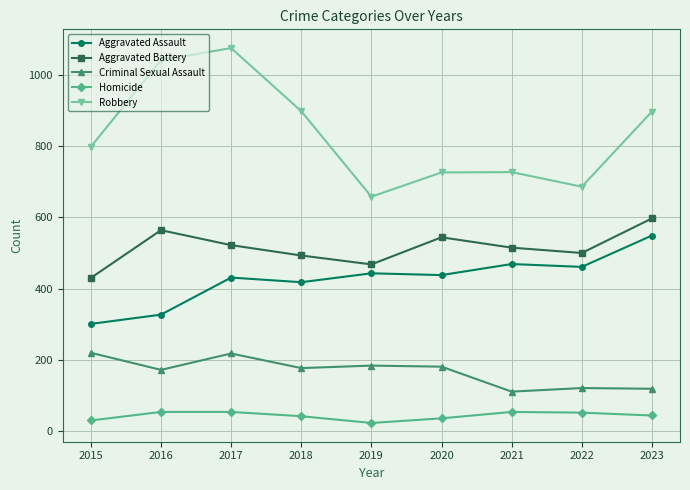

At which category does Robbery reach its first local valley?

2019